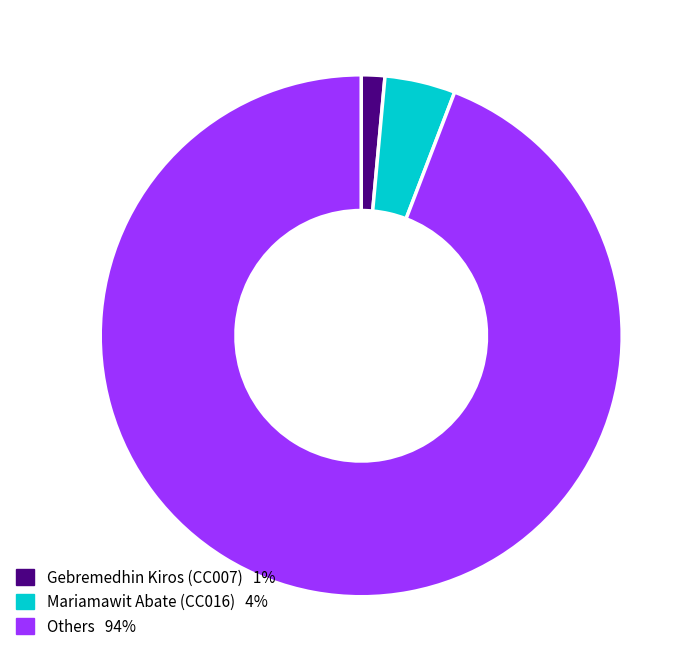

Does any single category account for the majority?

Yes